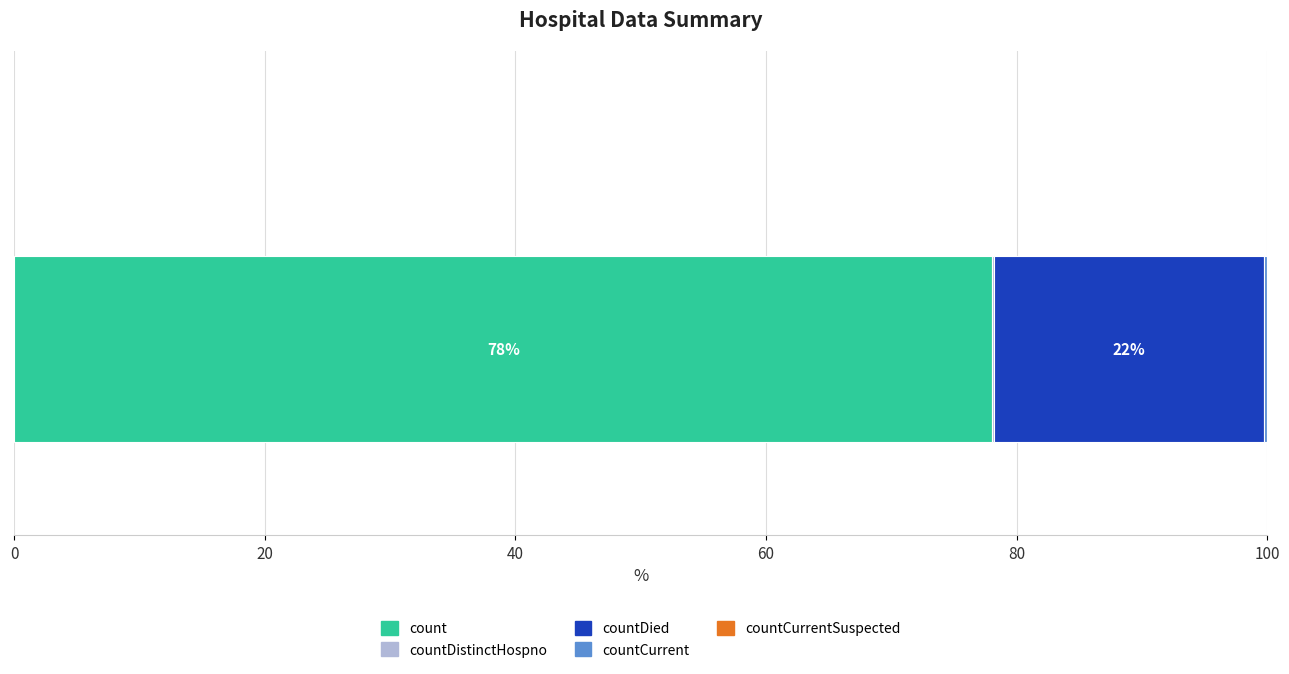

Count the number of data series in this chart.

4